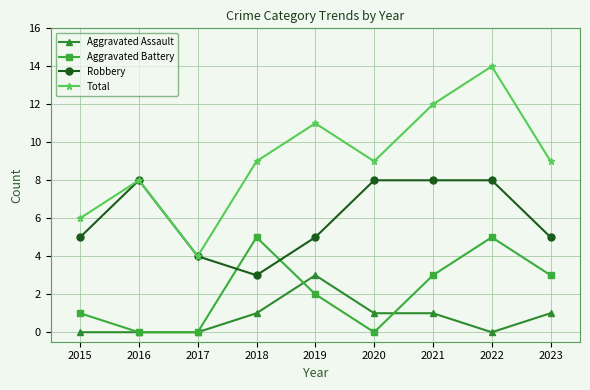

At 2015, list the series in order from largest to smallest.

Total, Robbery, Aggravated Battery, Aggravated Assault